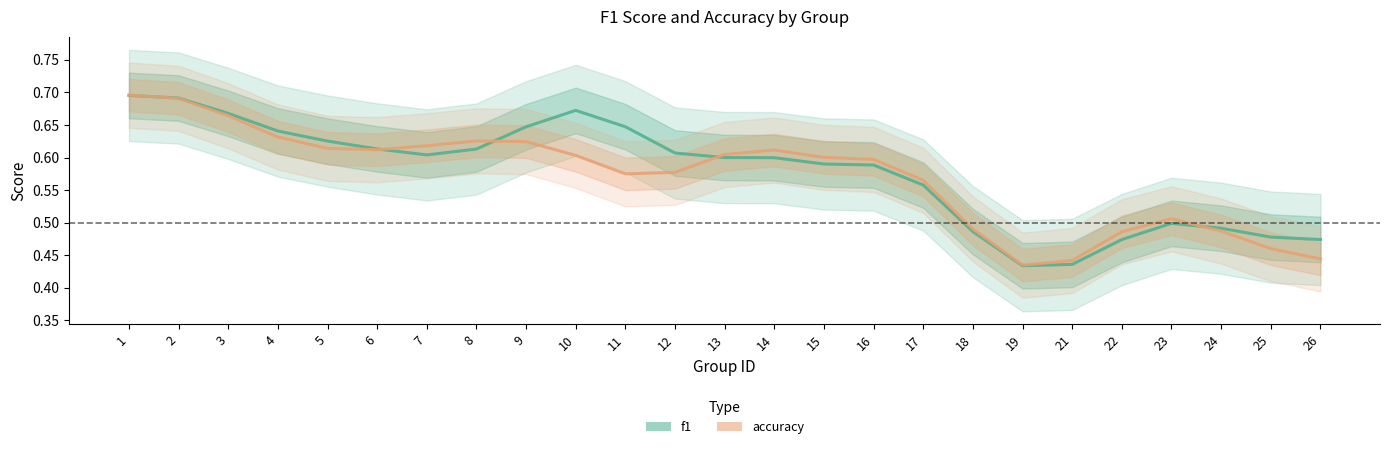

Which series has the largest total across all categories?

f1